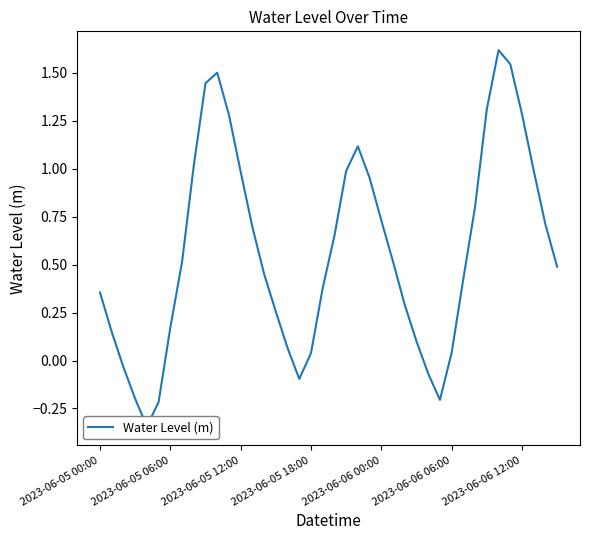

What is the change in value from 7 to 10?

+1.0